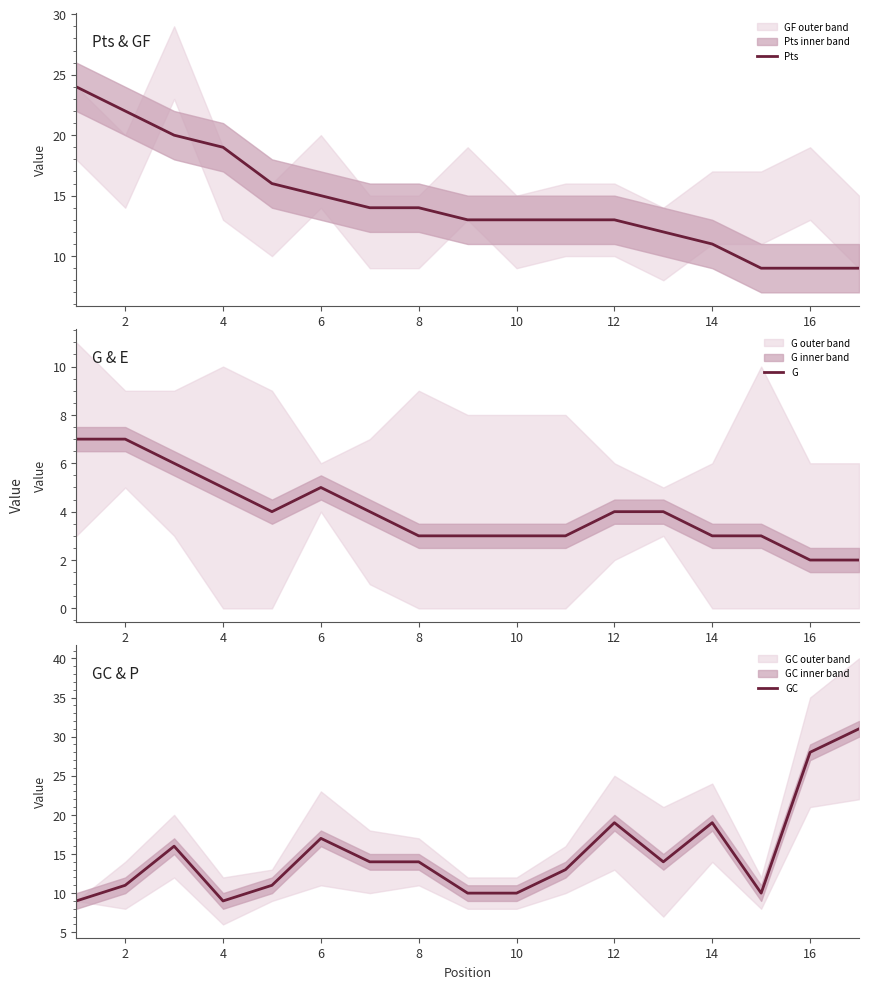

At how many categories does at least one series exceed 18?

8